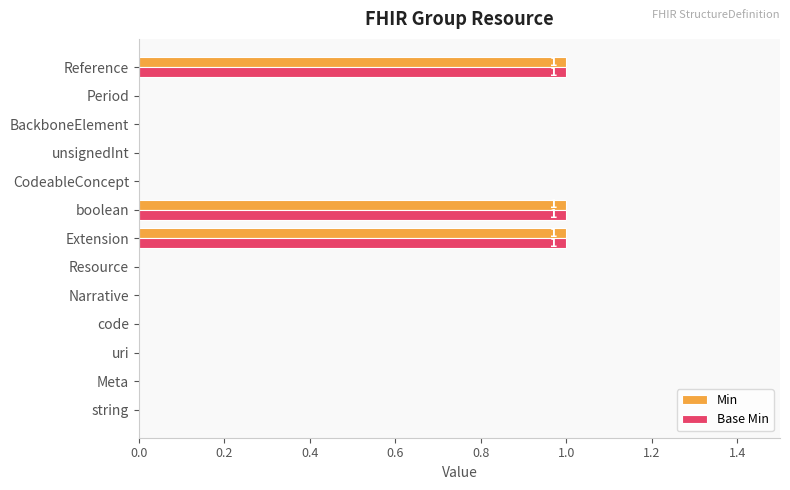

The Min series shows 1 at string. True or false?

False